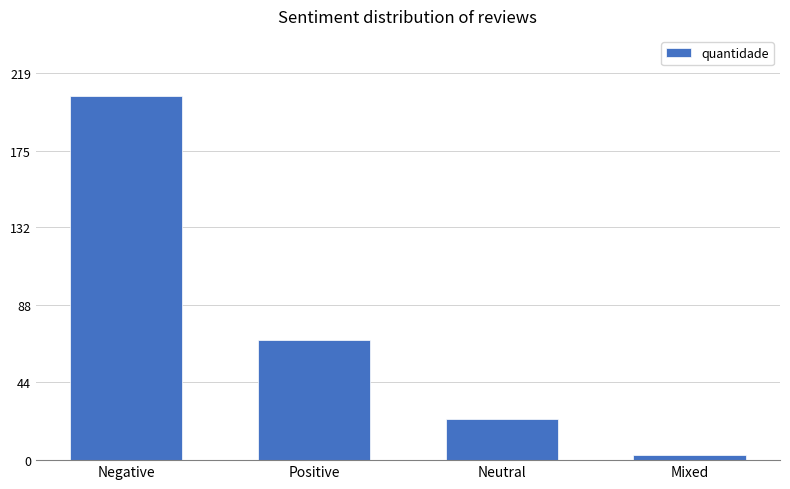

Approximately how many times larger is the value at Positive compared to Neutral?

3.0